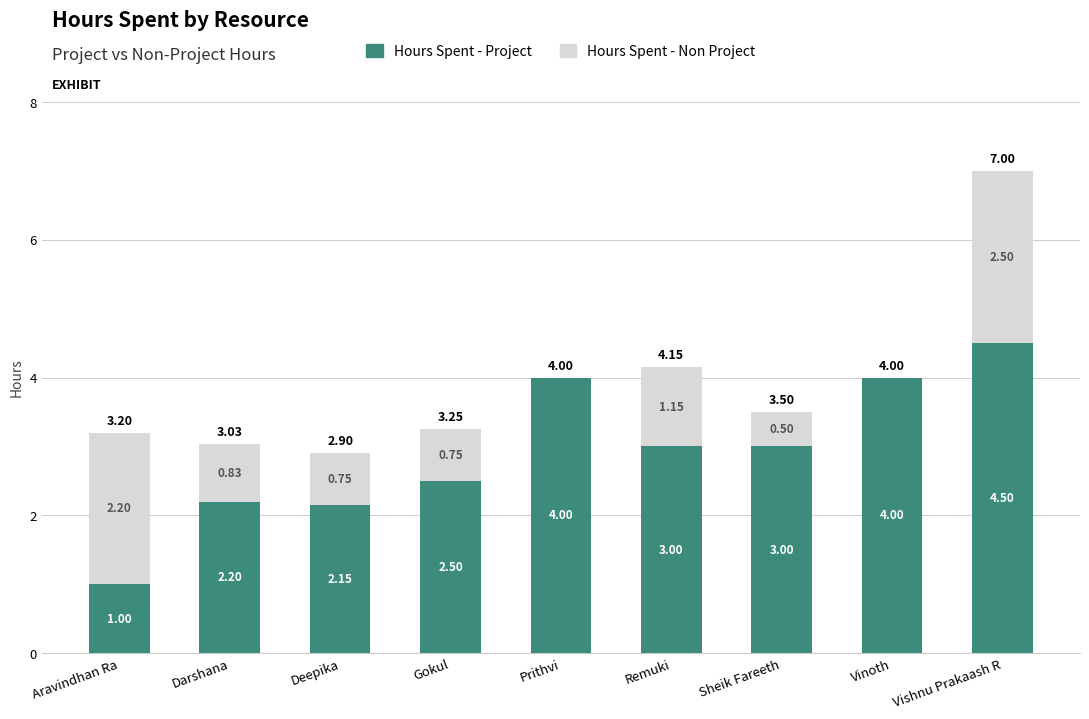

What is the total value across all series at Prithvi?

4.0